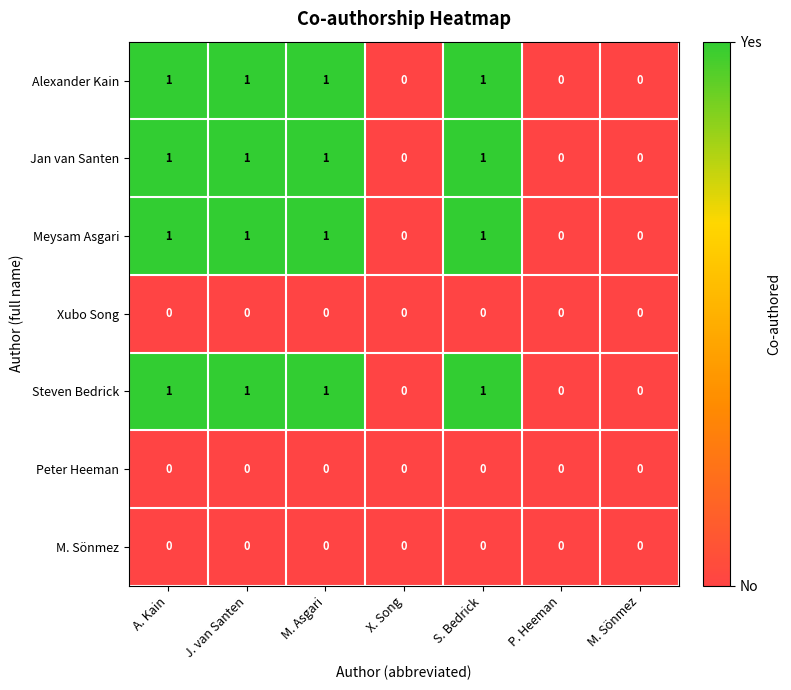

True or false: M. Sönmez has a value of 0 at M. Asgari.

True